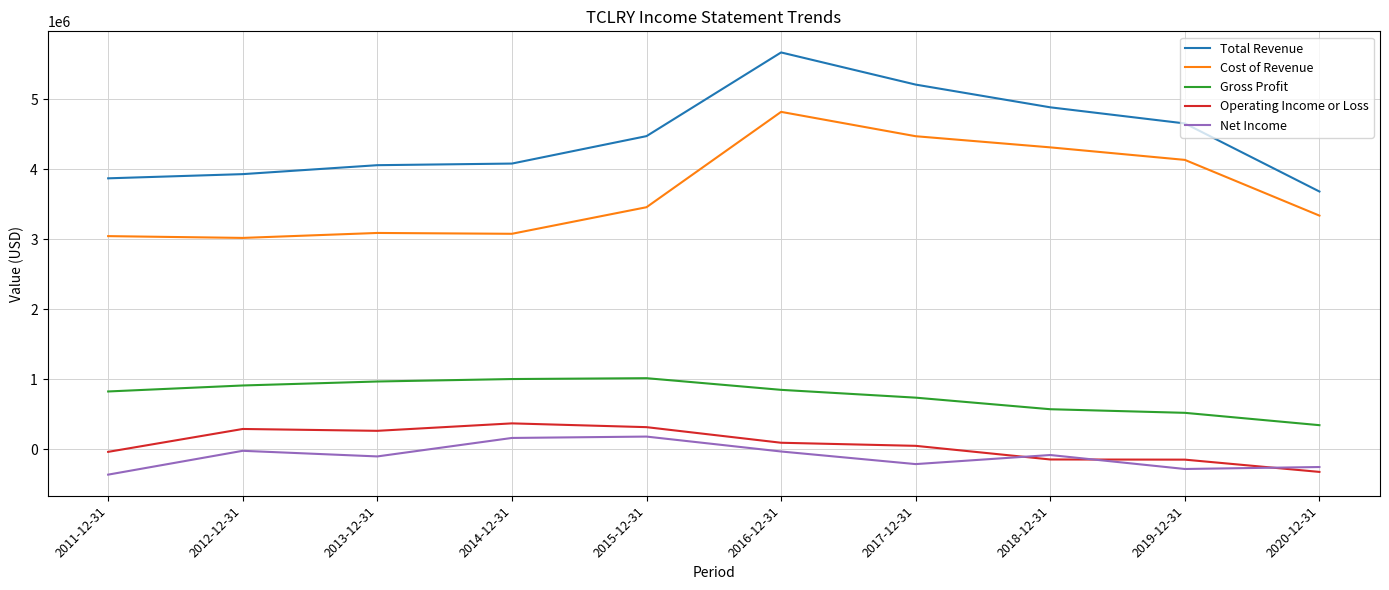

True or false: Net Income and Gross Profit intersect in this chart.

False